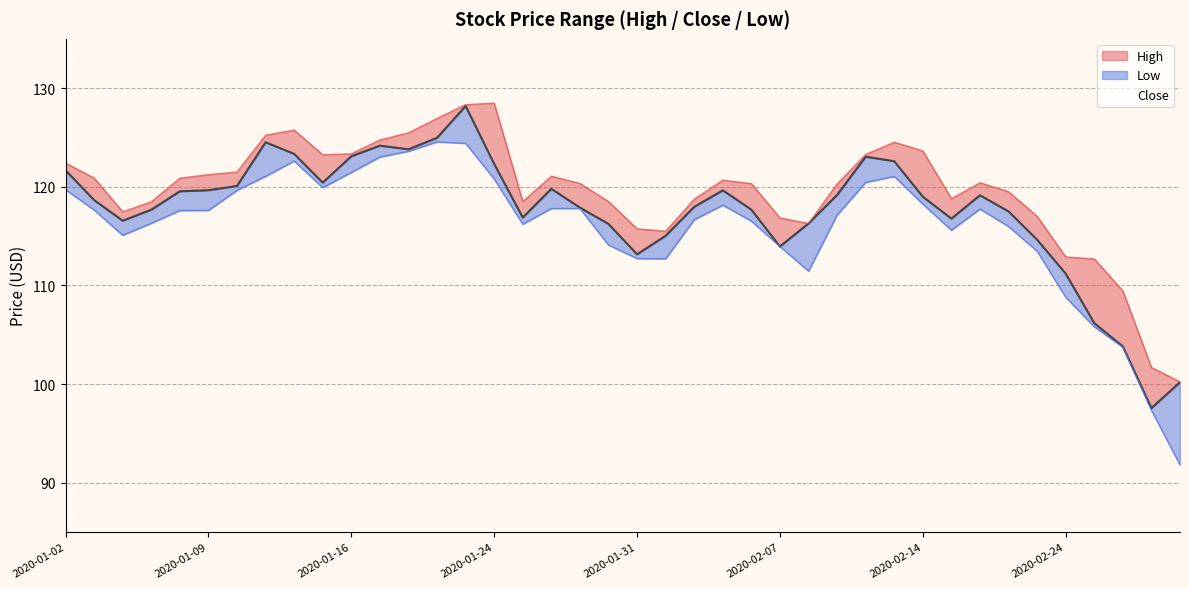

What is the highest value of the High series?

128.5